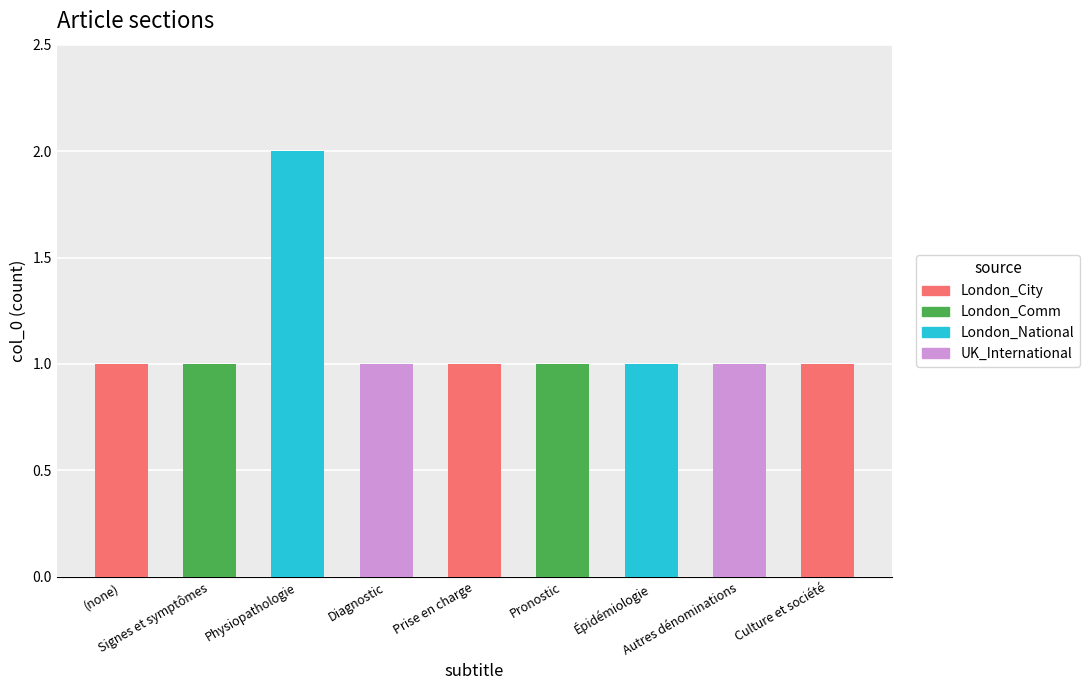

What is the average value?

1